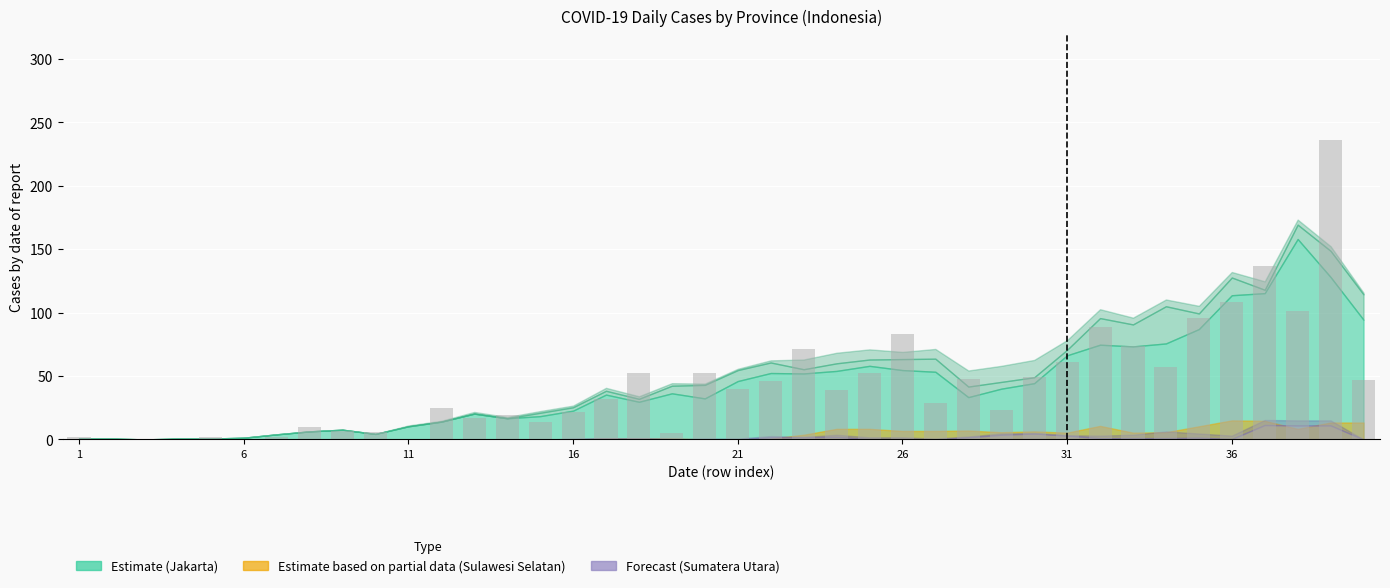

What is the sum of all values?

1753